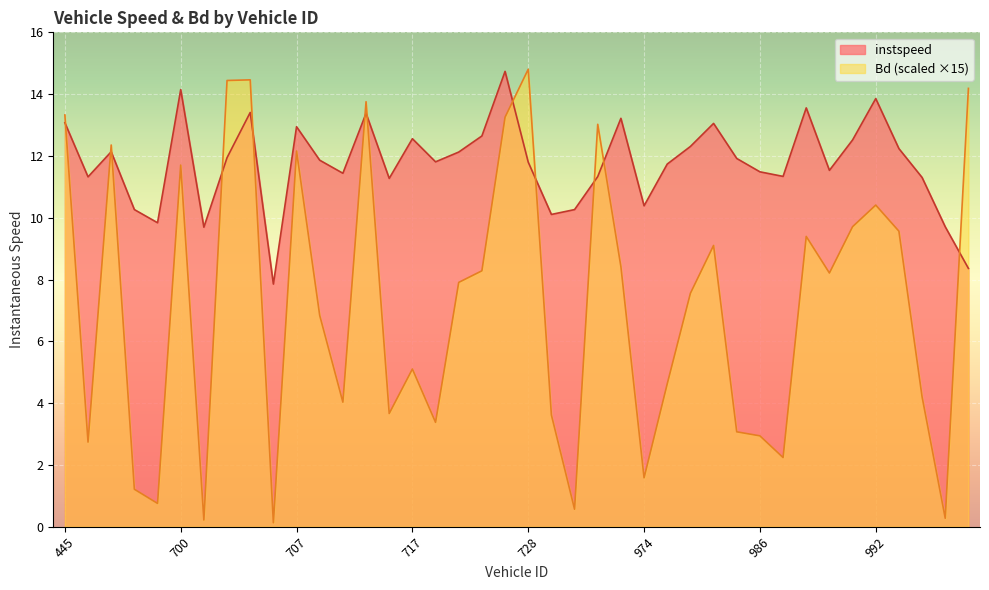

What is the minimum value for Bd?

0.1